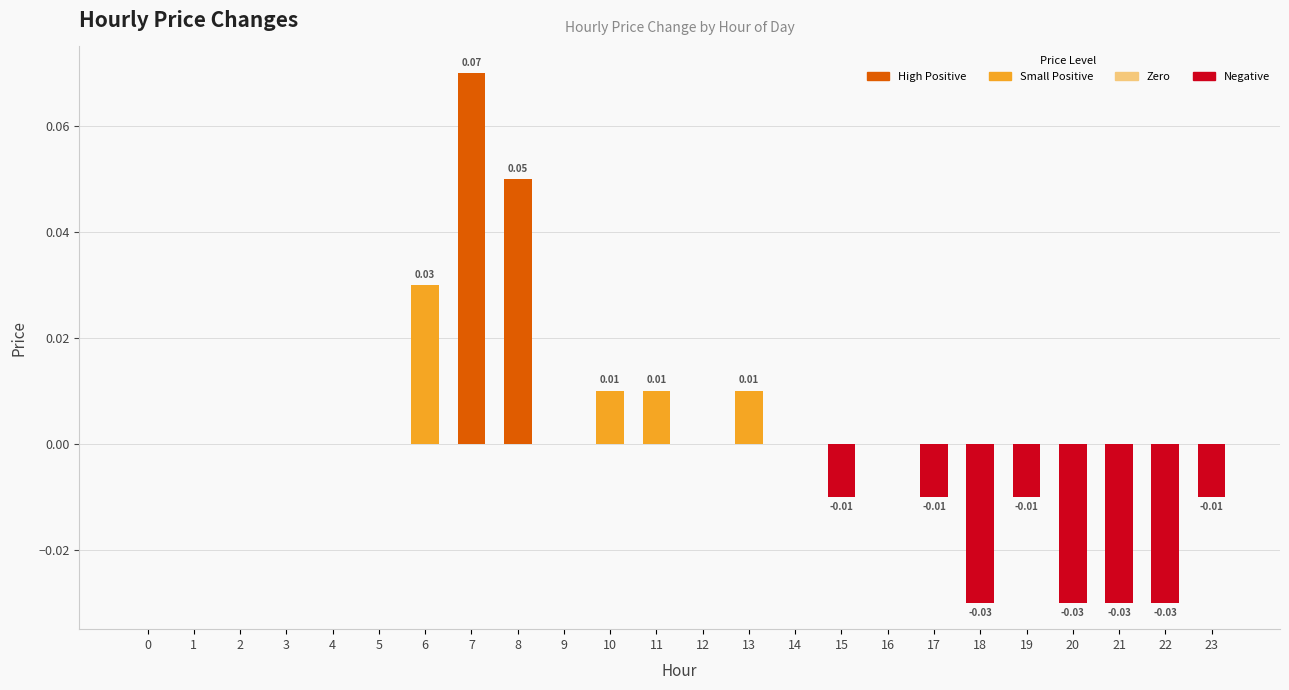

Which has a higher value, 14 or 6?

6